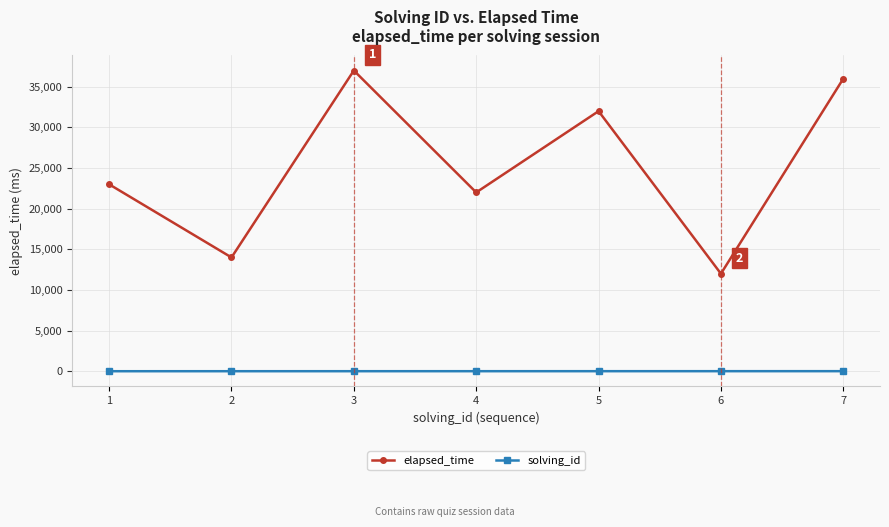

Between 2 and 6, which series saw the biggest shift?

elapsed_time